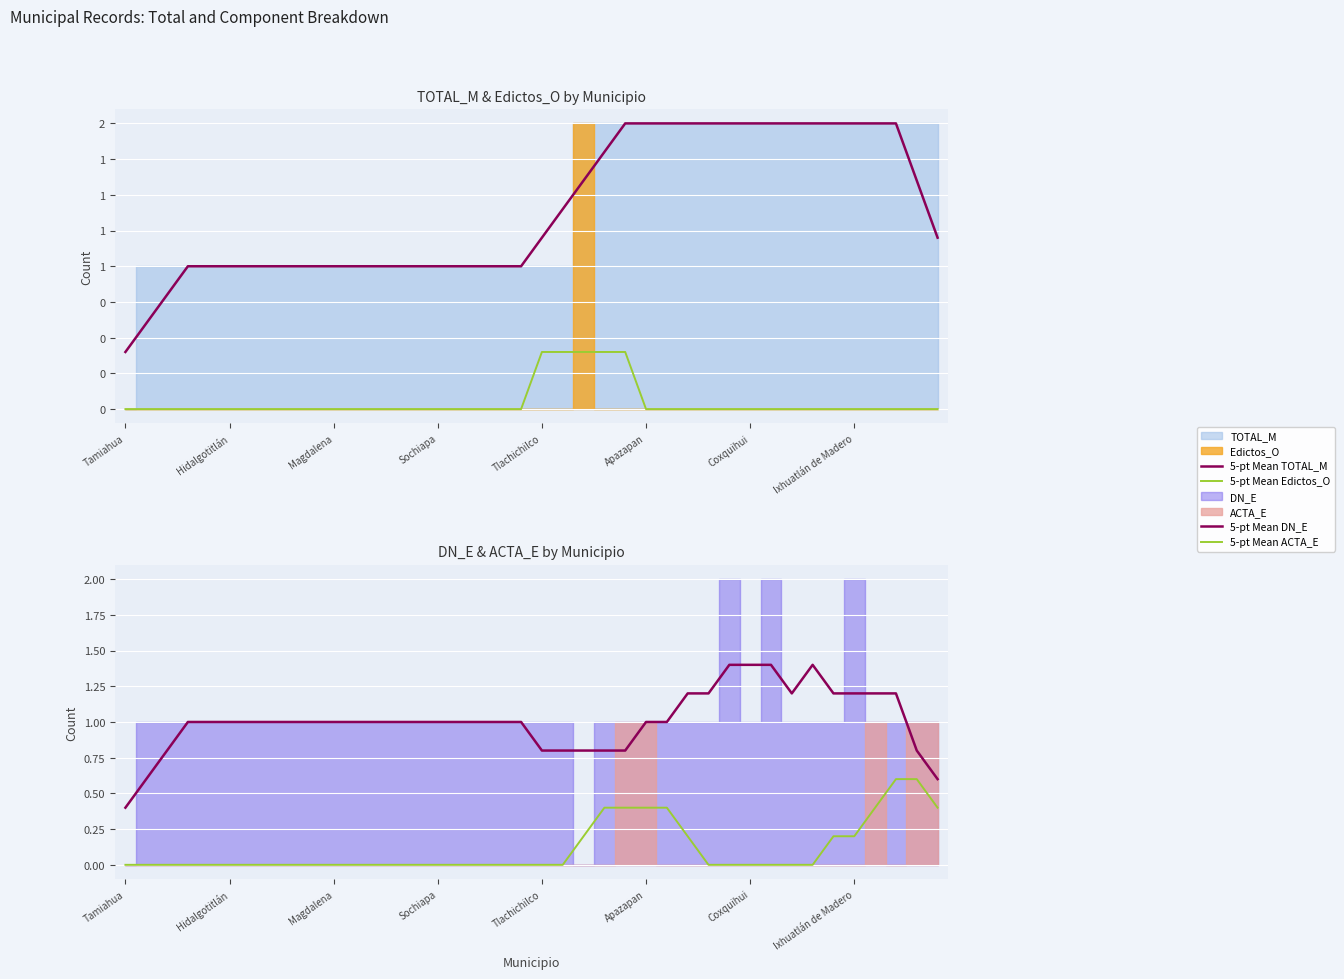

Reading left to right, extract all data points from this chart.

5-pt Mean TOTAL_M: 0.4	0.6	0.8	1.0	1.0	1.0	1.0	1.0	1.0	1.0	1.0	1.0	1.0	1.0	1.0	1.0	1.0	1.0	1.0	1.0	1.2	1.4	1.6	1.8	2.0	2.0	2.0	2.0	2.0	2.0	2.0	2.0	2.0	2.0	2.0	2.0	2.0	2.0	1.6	1.2
5-pt Mean Edictos_O: 0.0	0.0	0.0	0.0	0.0	0.0	0.0	0.0	0.0	0.0	0.0	0.0	0.0	0.0	0.0	0.0	0.0	0.0	0.0	0.0	0.4	0.4	0.4	0.4	0.4	0.0	0.0	0.0	0.0	0.0	0.0	0.0	0.0	0.0	0.0	0.0	0.0	0.0	0.0	0.0
5-pt Mean DN_E: 0.4	0.6	0.8	1.0	1.0	1.0	1.0	1.0	1.0	1.0	1.0	1.0	1.0	1.0	1.0	1.0	1.0	1.0	1.0	1.0	0.8	0.8	0.8	0.8	0.8	1.0	1.0	1.2	1.2	1.4	1.4	1.4	1.2	1.4	1.2	1.2	1.2	1.2	0.8	0.6
5-pt Mean ACTA_E: 0.0	0.0	0.0	0.0	0.0	0.0	0.0	0.0	0.0	0.0	0.0	0.0	0.0	0.0	0.0	0.0	0.0	0.0	0.0	0.0	0.0	0.0	0.2	0.4	0.4	0.4	0.4	0.2	0.0	0.0	0.0	0.0	0.0	0.0	0.2	0.2	0.4	0.6	0.6	0.4